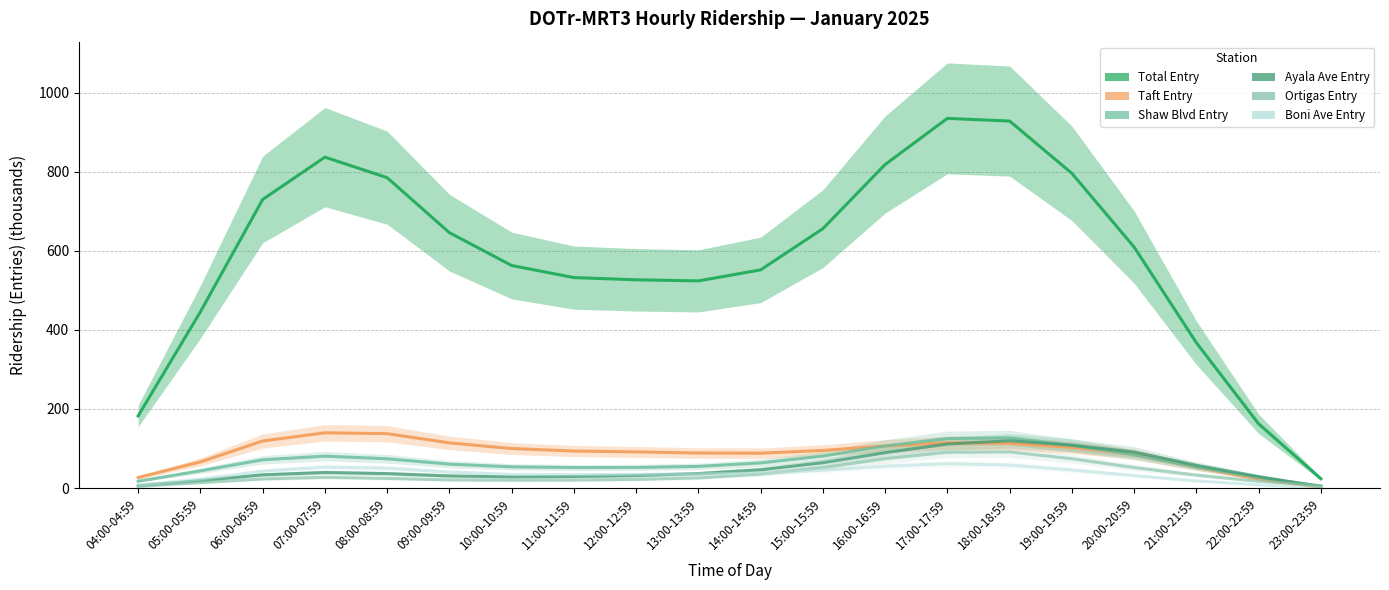

At 15:00-15:59, list the series in order from smallest to largest.

Boni Ave Entry, Ortigas Entry, Ayala Ave Entry, Shaw Blvd Entry, Taft Entry, Total Entry